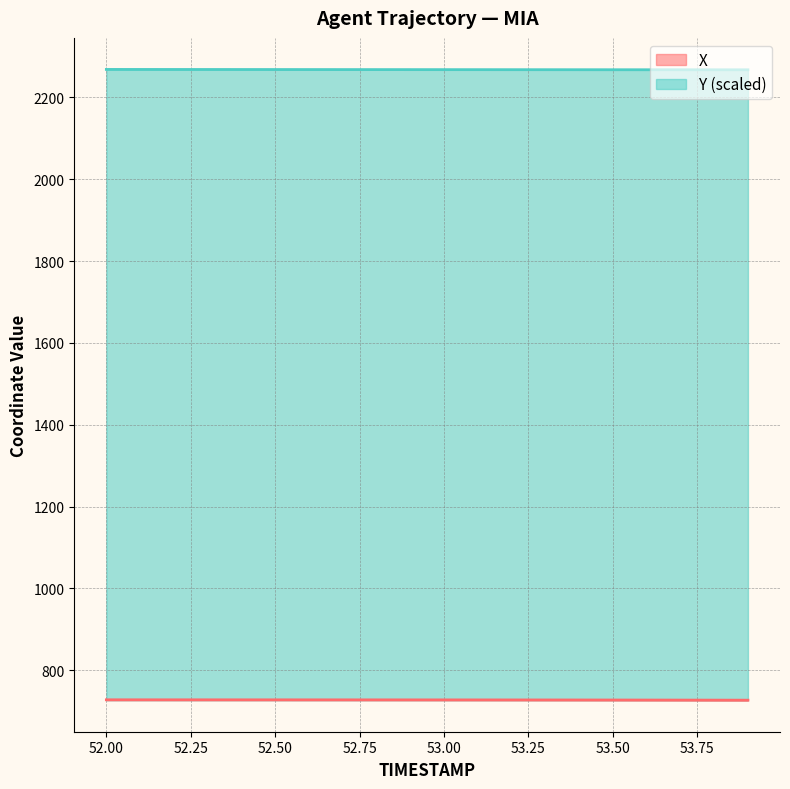

True or false: Y has more than 2 points higher than both neighbors.

False